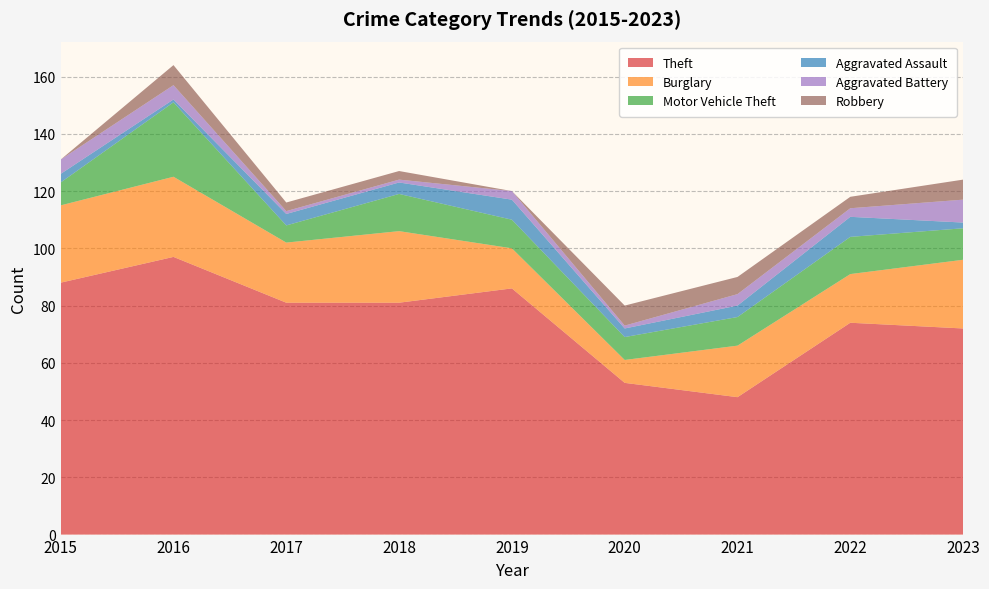

Reading right to left, what are all the values shown in this chart?

Theft: 2023=72	2022=74	2021=48	2020=53	2019=86	2018=81	2017=81	2016=97	2015=88
Burglary: 2023=24	2022=17	2021=18	2020=8	2019=14	2018=25	2017=21	2016=28	2015=27
Motor Vehicle Theft: 2023=11	2022=13	2021=10	2020=8	2019=10	2018=13	2017=6	2016=26	2015=8
Aggravated Assault: 2023=2	2022=7	2021=4	2020=3	2019=7	2018=4	2017=4	2016=1	2015=3
Aggravated Battery: 2023=8	2022=3	2021=4	2020=1	2019=3	2018=1	2017=1	2016=5	2015=5
Robbery: 2023=7	2022=4	2021=6	2020=7	2019=0	2018=3	2017=3	2016=7	2015=0